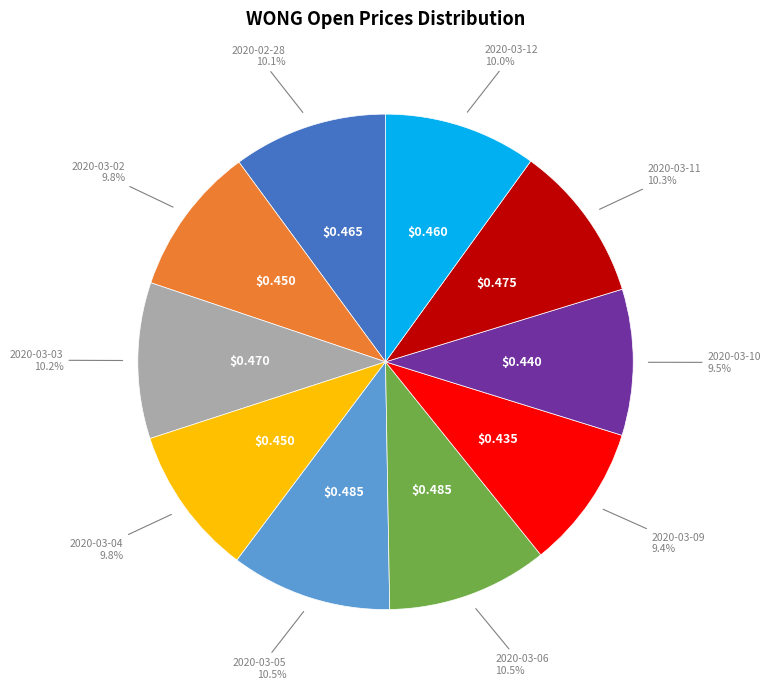

Does any single category account for the majority?

No